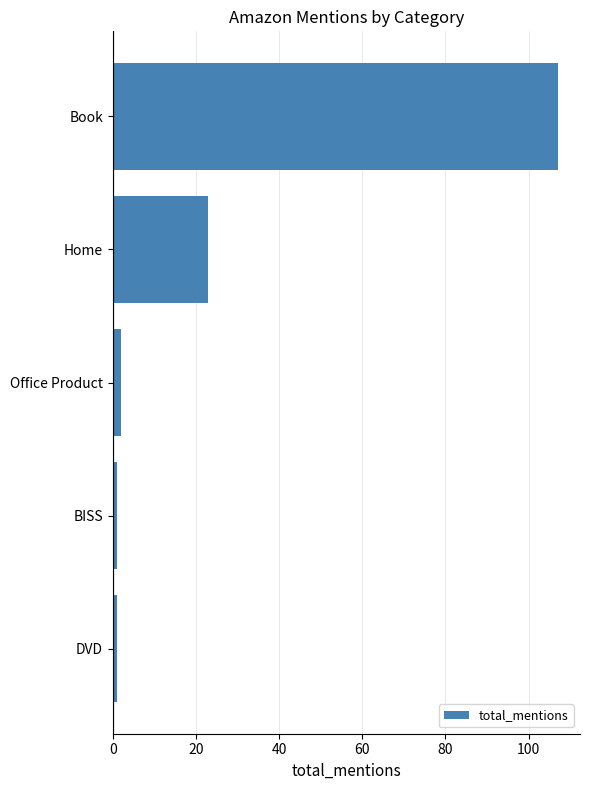

At which category does the chart reach its peak across all series?

Book